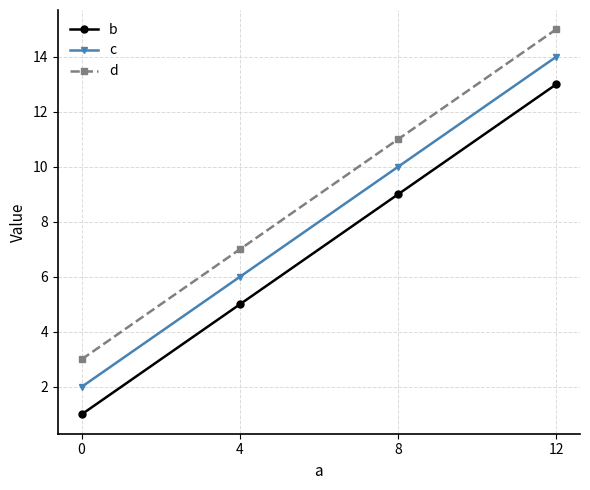

True or false: c and b intersect in this chart.

False